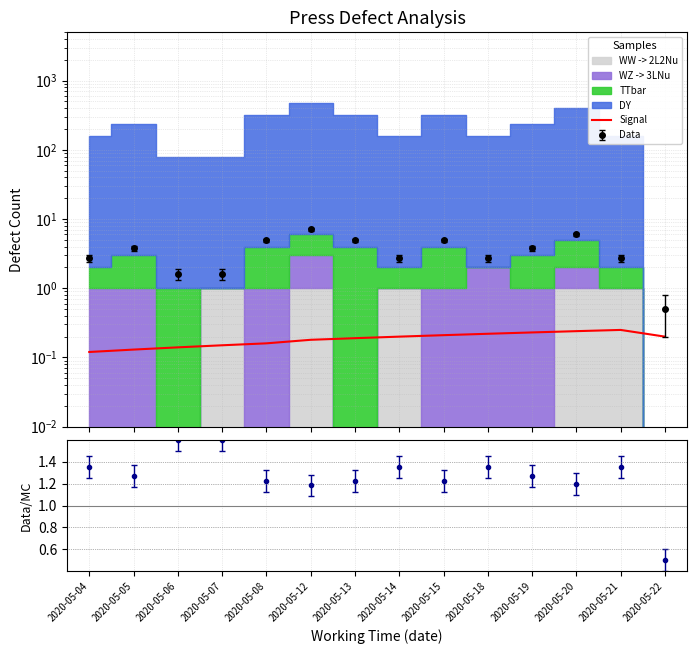

Reading left to right, transcribe all the data shown in this chart.

0.1	0.1	0.1	0.1	0.2	0.2	0.2	0.2	0.2	0.2	0.2	0.2	0.2	0.2